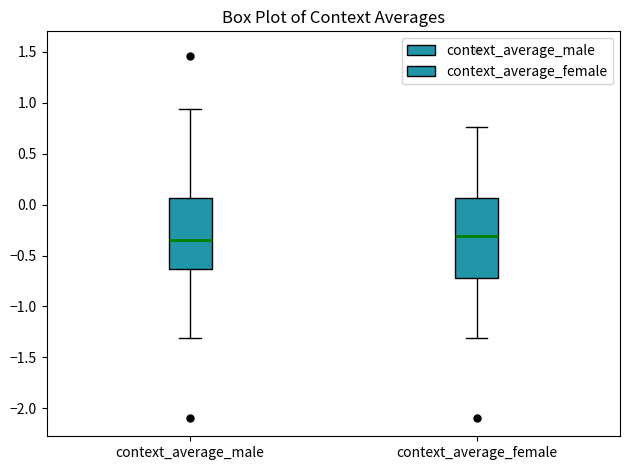

Reading left to right, transcribe this box plot: for each box, give where its median line is, the range the box spans, and where its two whiskers end, as read against the y-axis. The values are not printed on the chart, so give them approximately, as read against the axis.

context_average_male: median -0.35, box -0.65 to 0.05, whiskers -1.30 to 0.95
context_average_female: median -0.30, box -0.70 to 0.05, whiskers -1.30 to 0.75